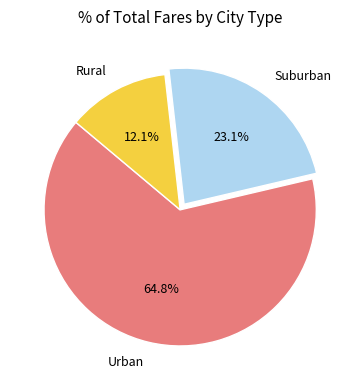

Which slice is the smallest?

Rural